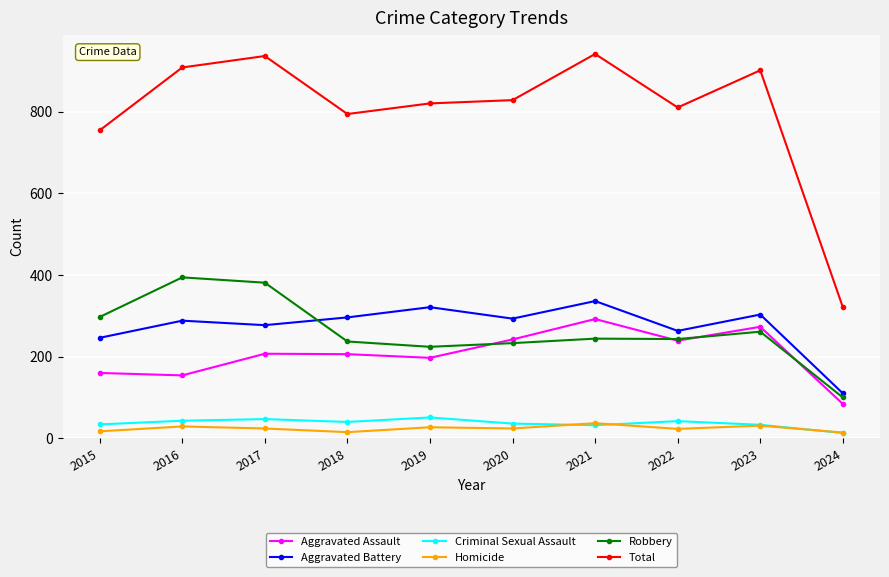

How many series are shown in this chart?

6